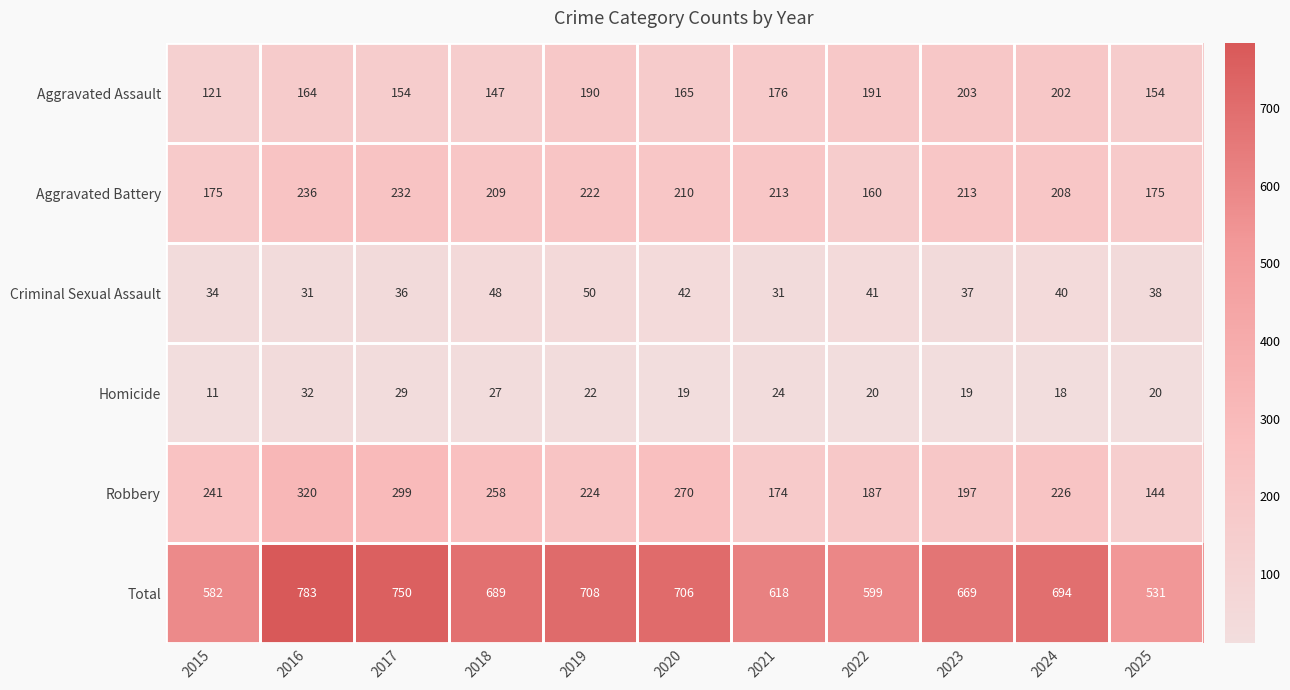

Count the number of categories in the chart.

11